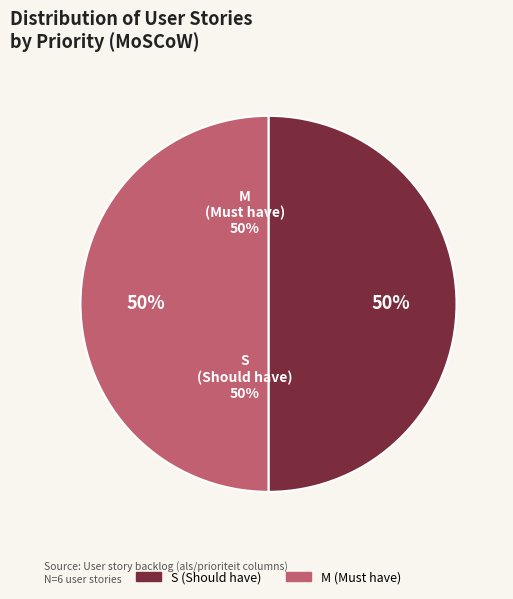

Is the sum of S (Should have) and M (Must have) greater than half?

Yes